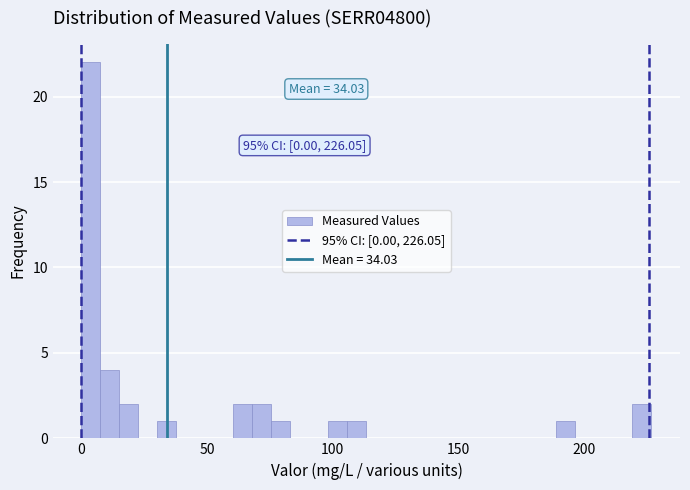

Read against the x-axis, roughly where is the centre of the tallest bar?

5